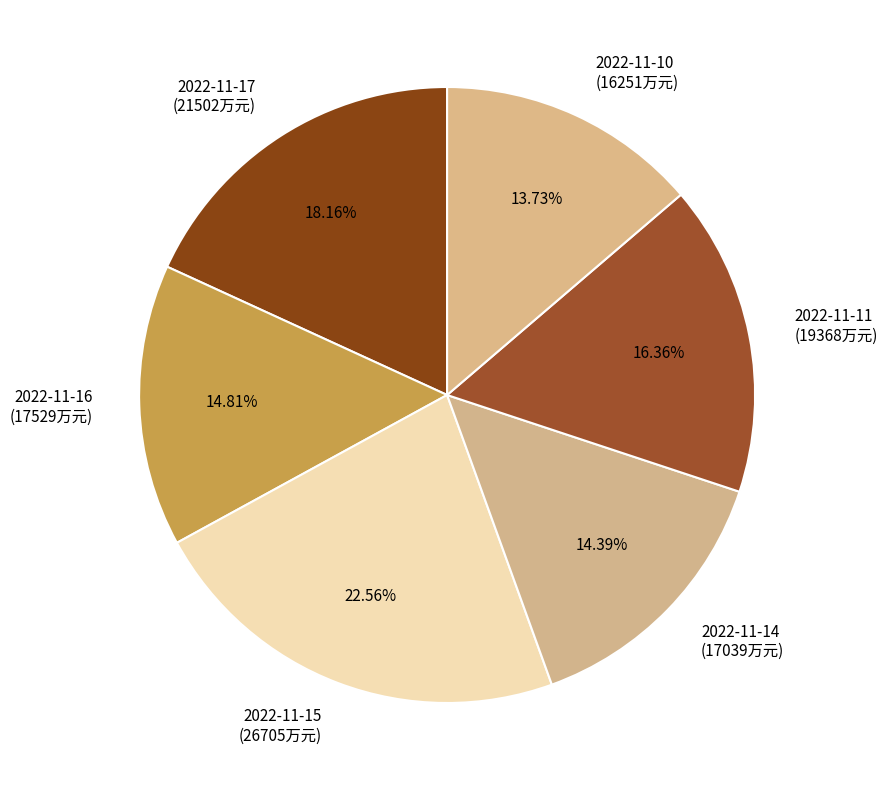

Combined, do 2022-11-11 and 2022-11-10 account for over 50%?

No